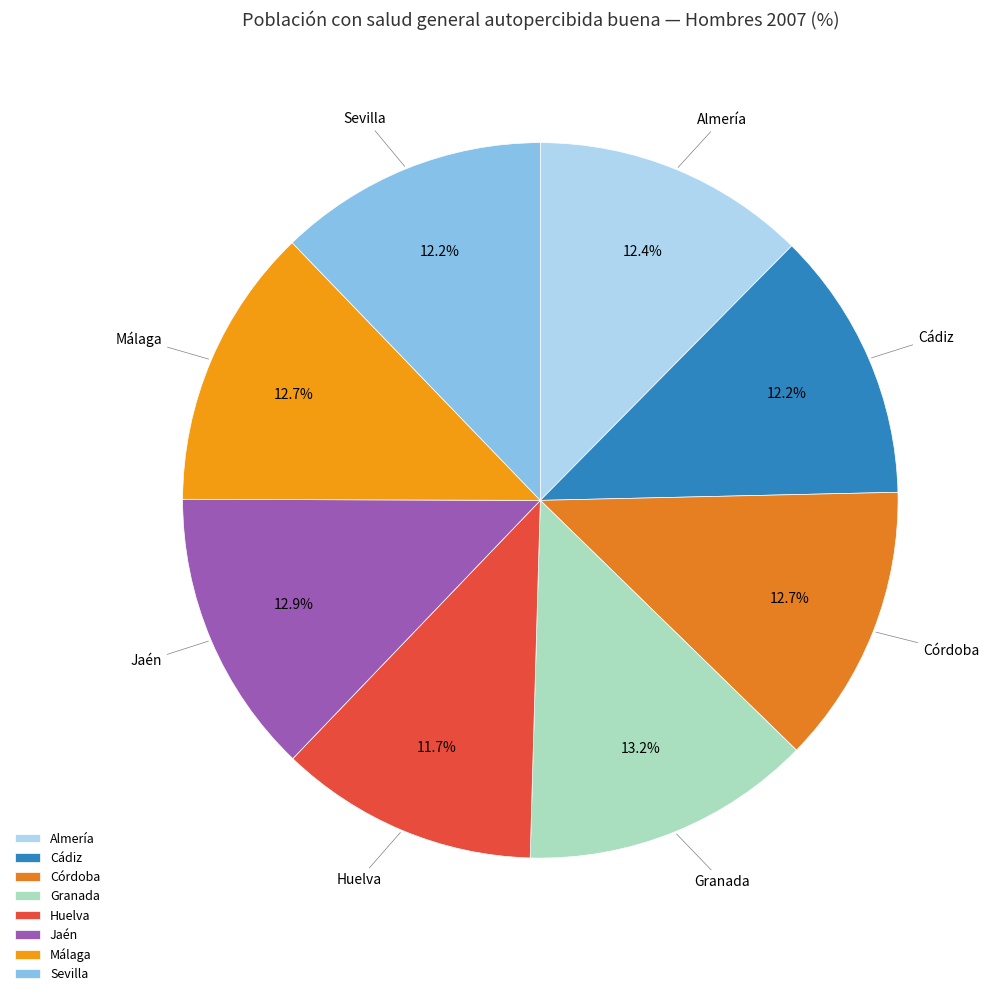

How many segments does this pie chart have?

8